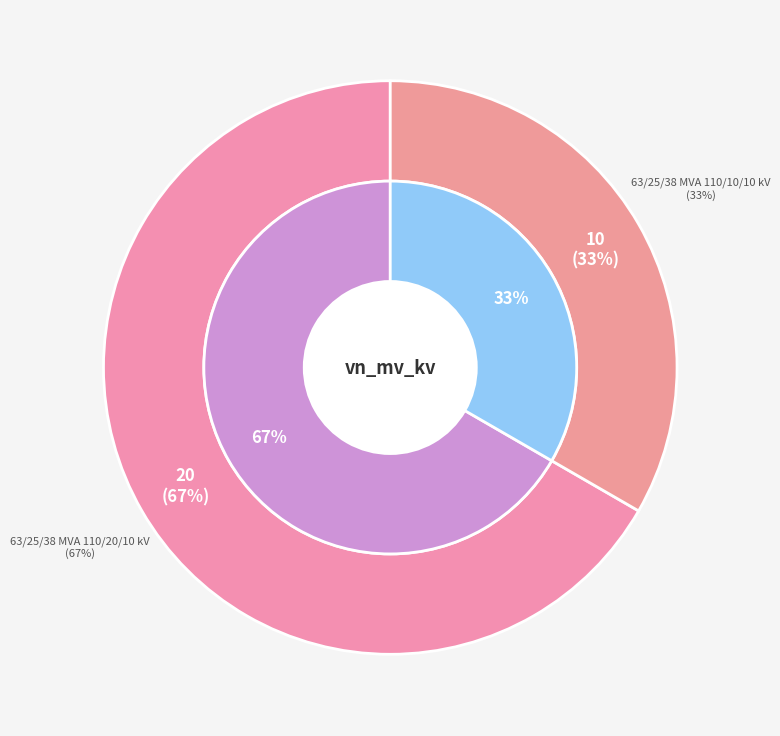

True or false: 63/25/38 MVA 110/10/10 kV accounts for 47% of the total.

False